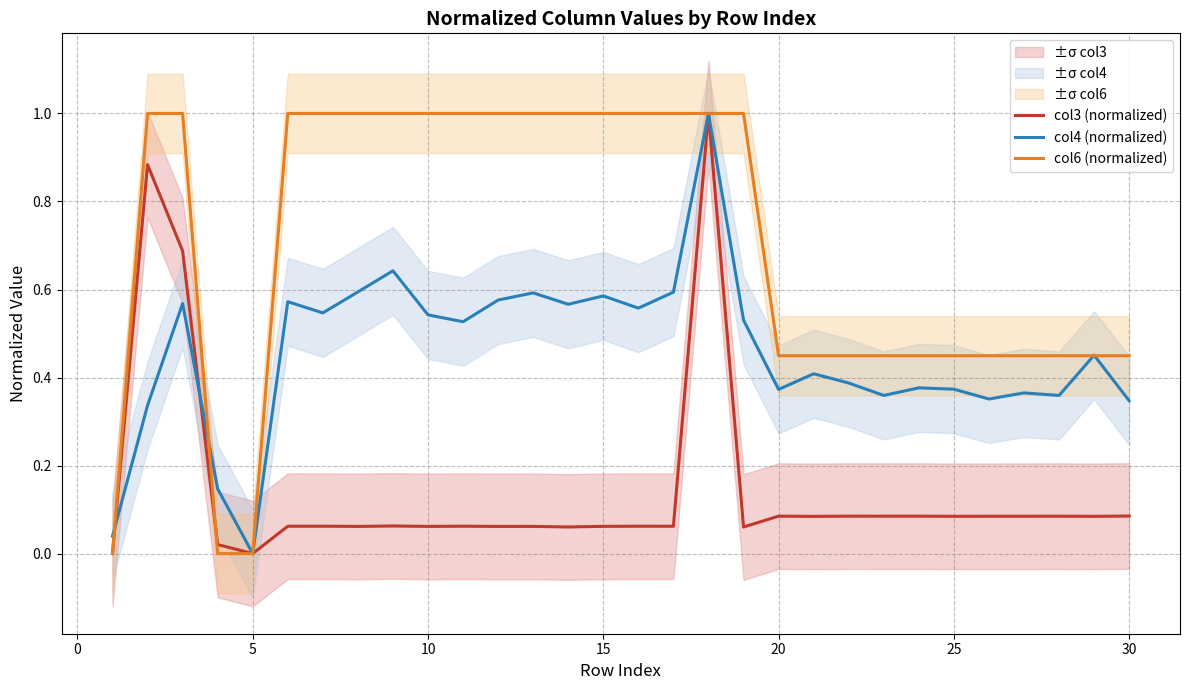

What is the maximum value for col6 (normalized)?

1.0